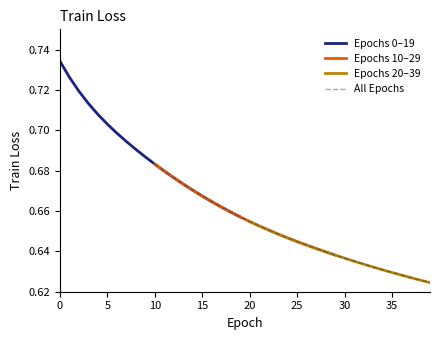

Does the chart have visible grid lines?

No